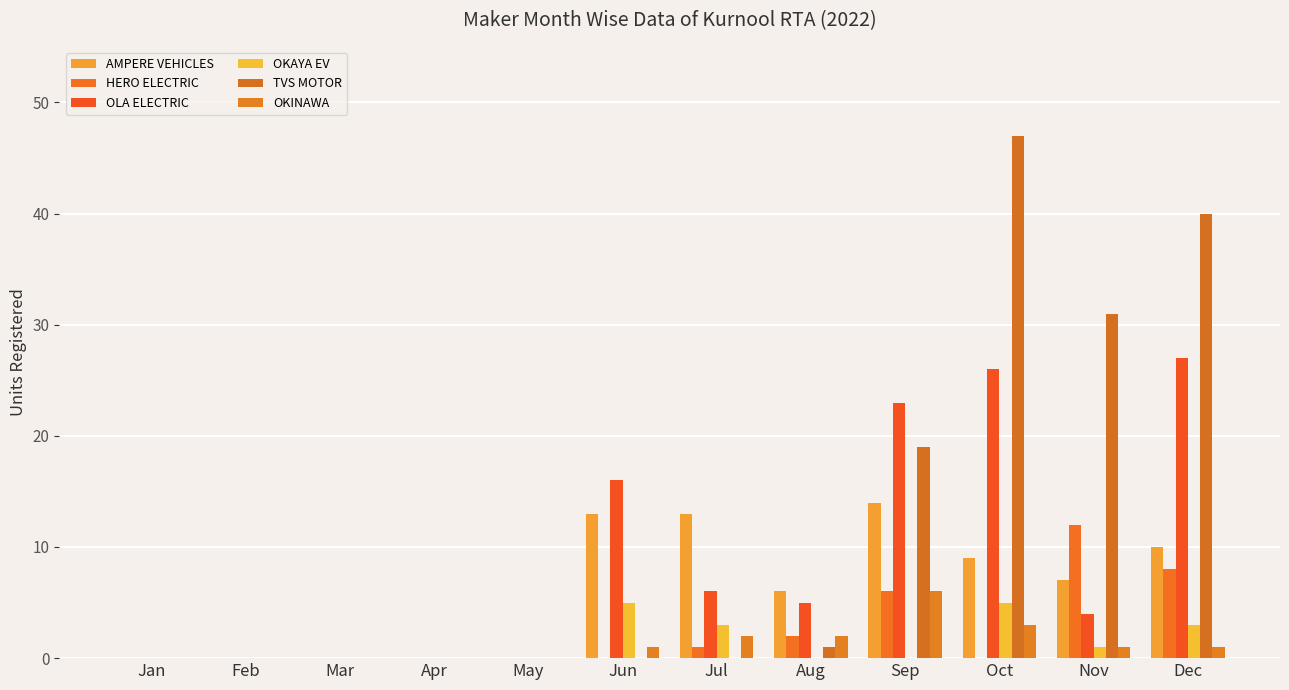

How many OKINAWA values are between 0 and 2?

10